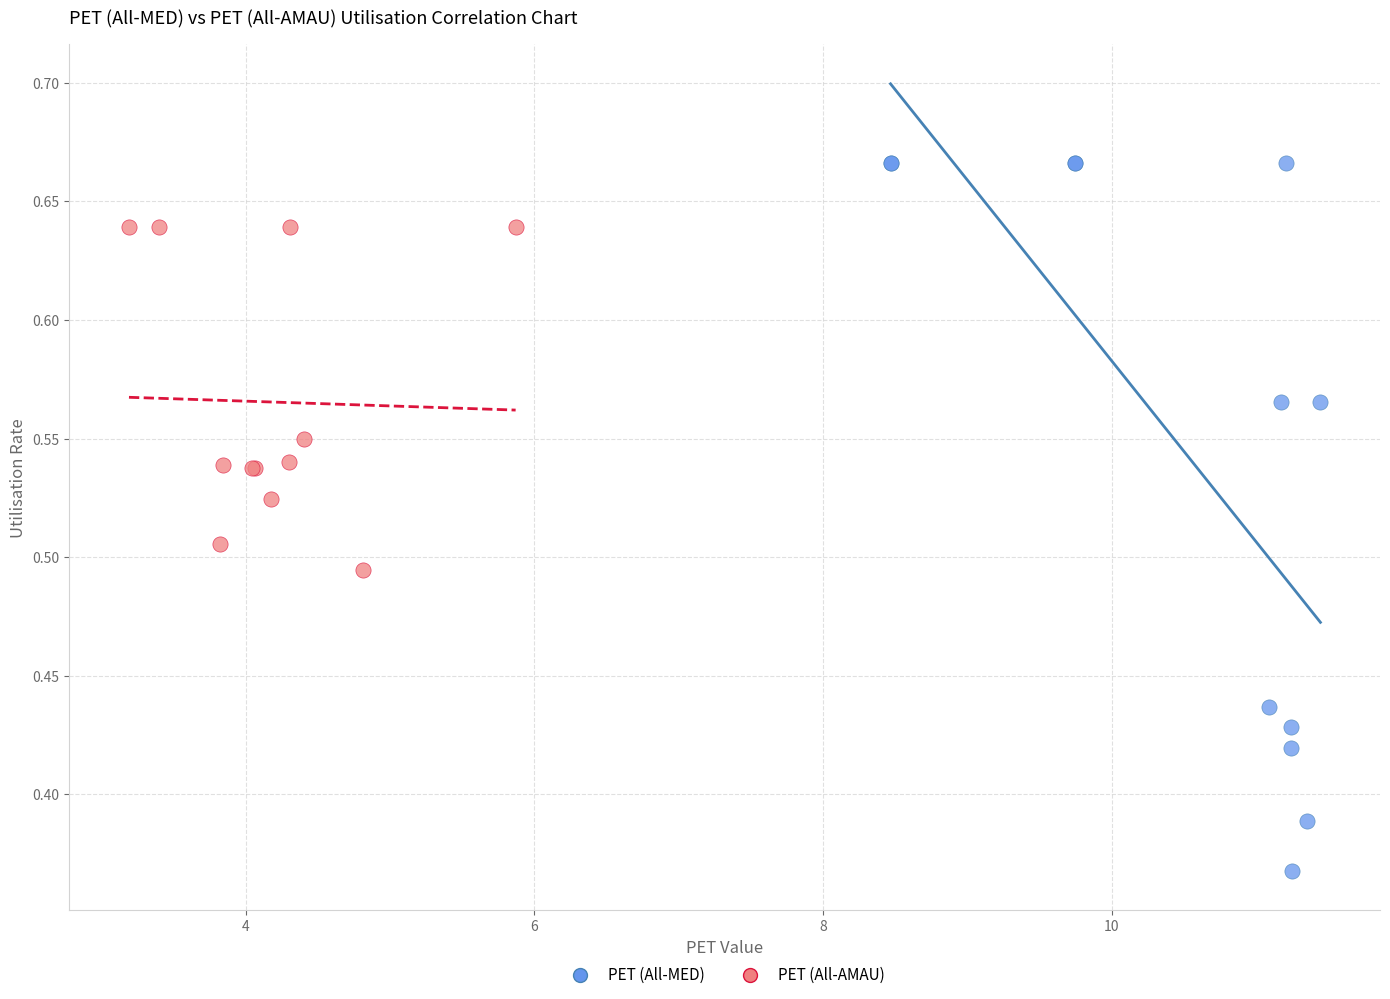

Which series contains the lowest Y value?

PET (All-MED)